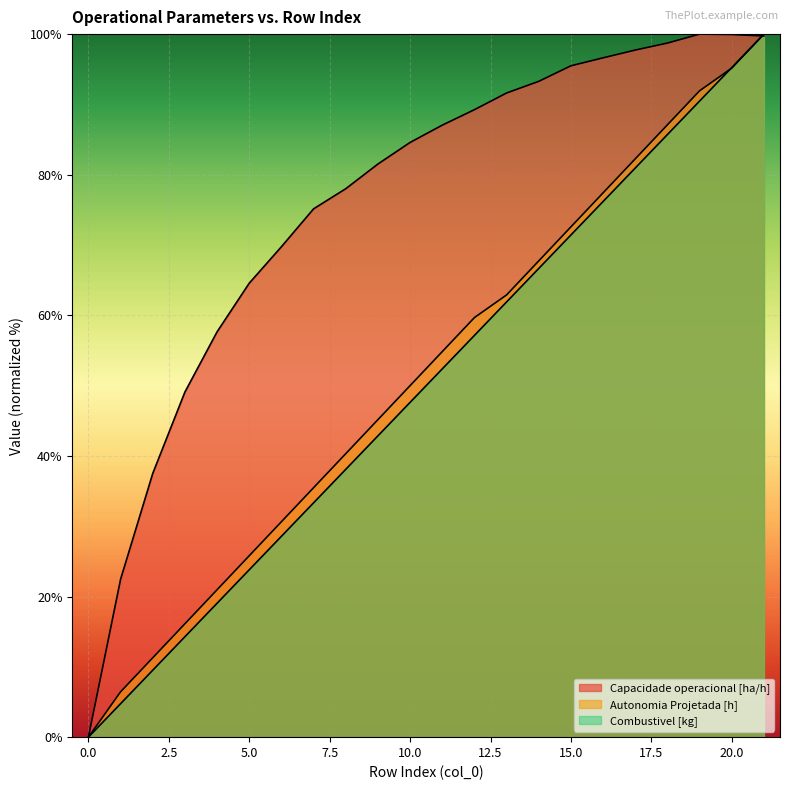

At which label is Combustivel [kg] closest to 50?

10